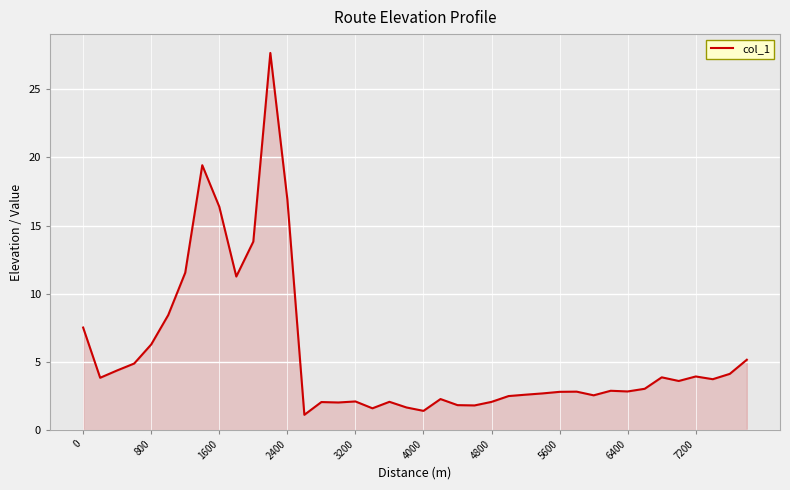

What is the minimum value shown in the chart?

1.1